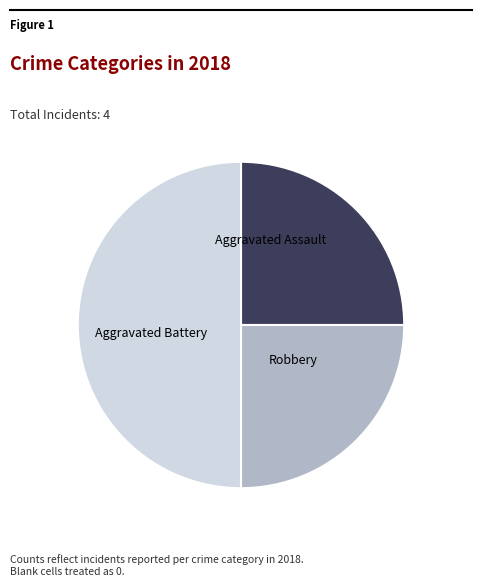

Between Robbery and Aggravated Assault, which is larger?

Robbery